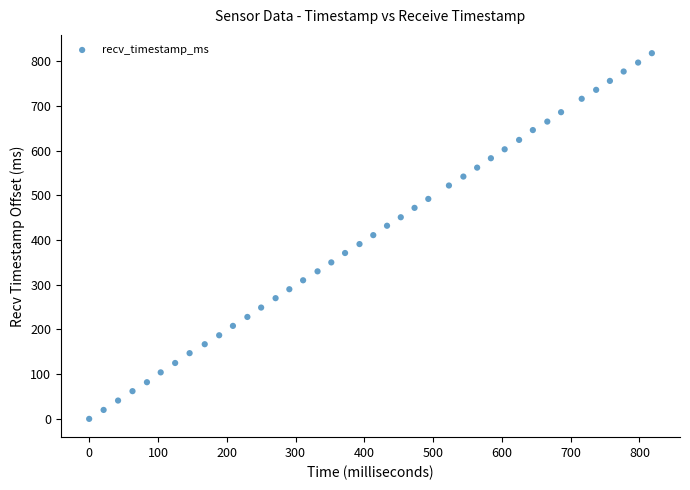

What is the range of Y values (max minus min)?

818